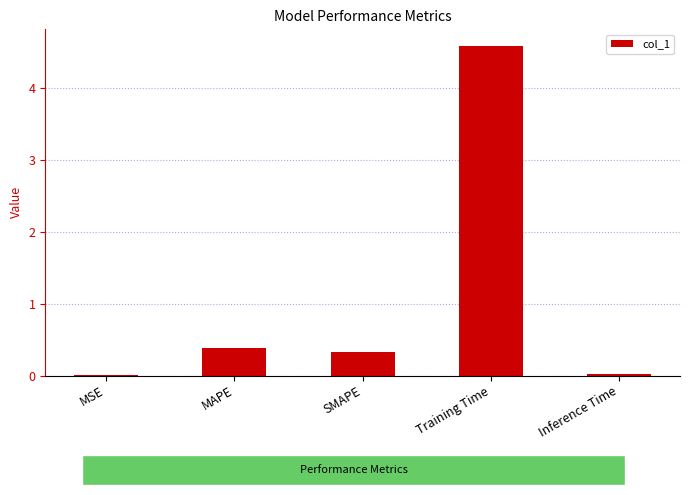

What is the change in value from Training Time to Inference Time?

-4.6